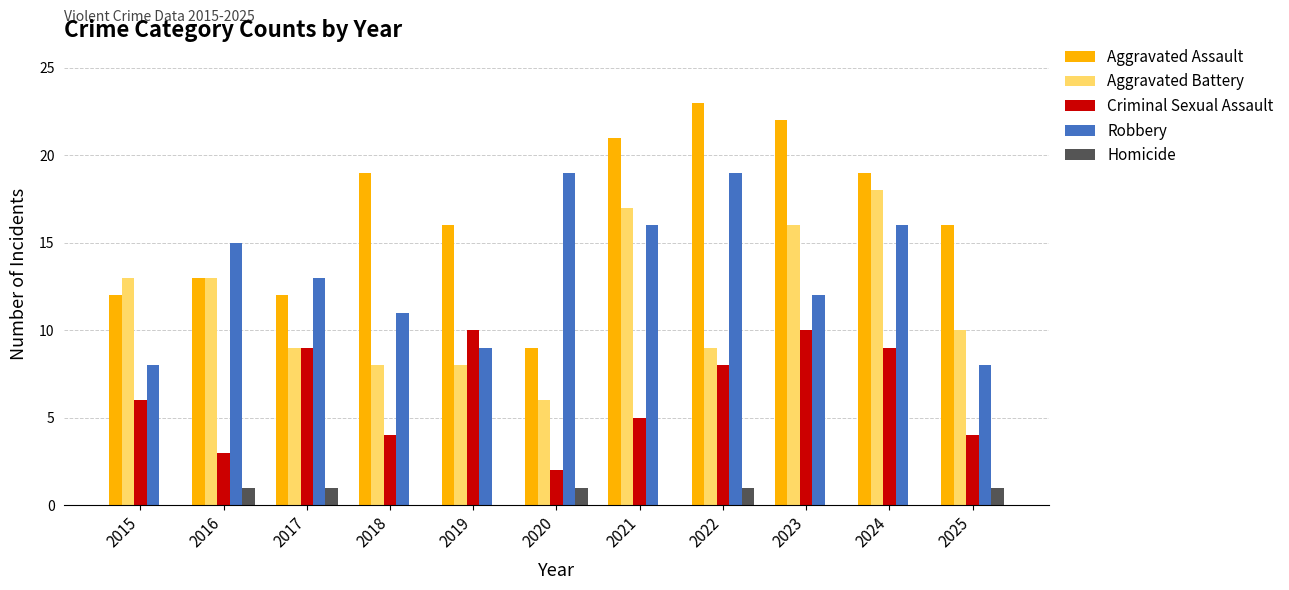

Reading right to left, what are all the values shown in this chart?

Aggravated Assault: 16	19	22	23	21	9	16	19	12	13	12
Aggravated Battery: 10	18	16	9	17	6	8	8	9	13	13
Criminal Sexual Assault: 4	9	10	8	5	2	10	4	9	3	6
Robbery: 8	16	12	19	16	19	9	11	13	15	8
Homicide: 1	0	0	1	0	1	0	0	1	1	0